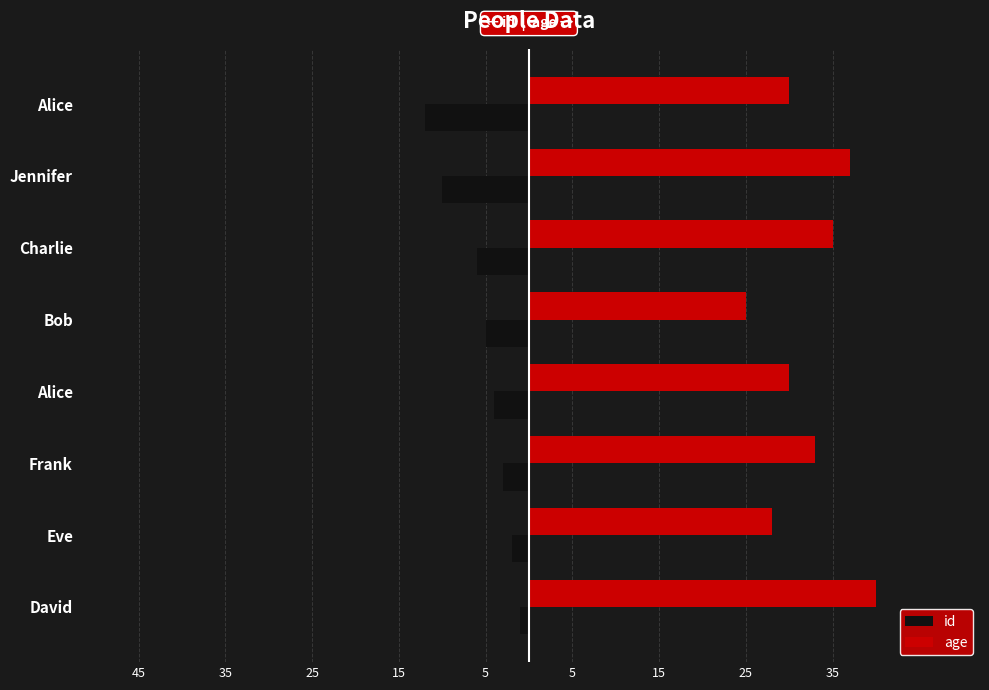

What are all the series names shown in the legend?

id, age